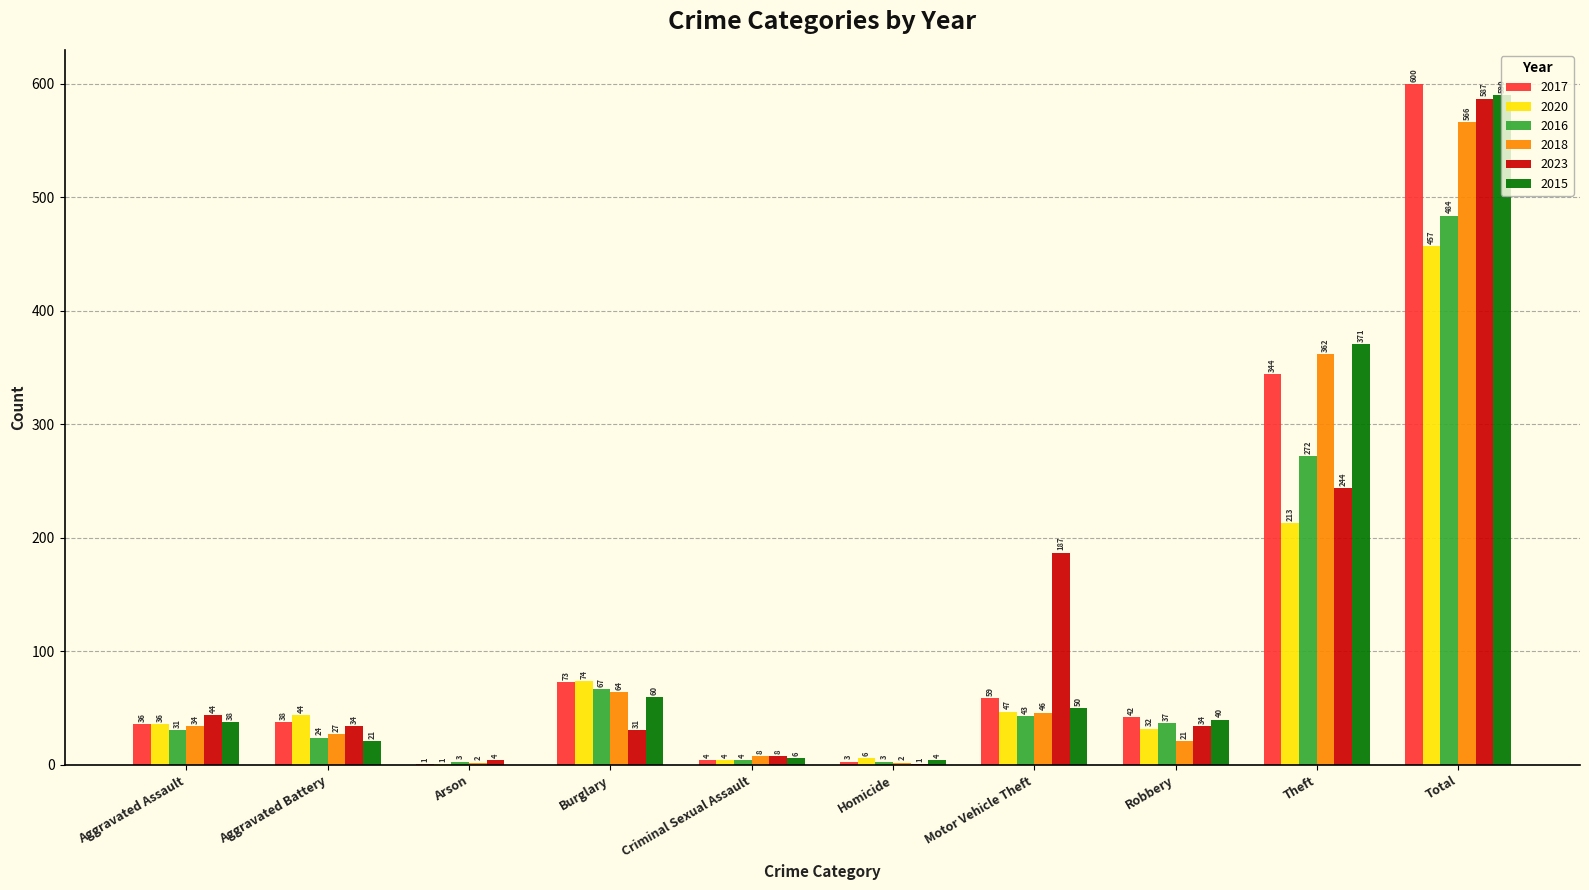

Between Motor Vehicle Theft and Theft, which series saw the biggest shift?

2015